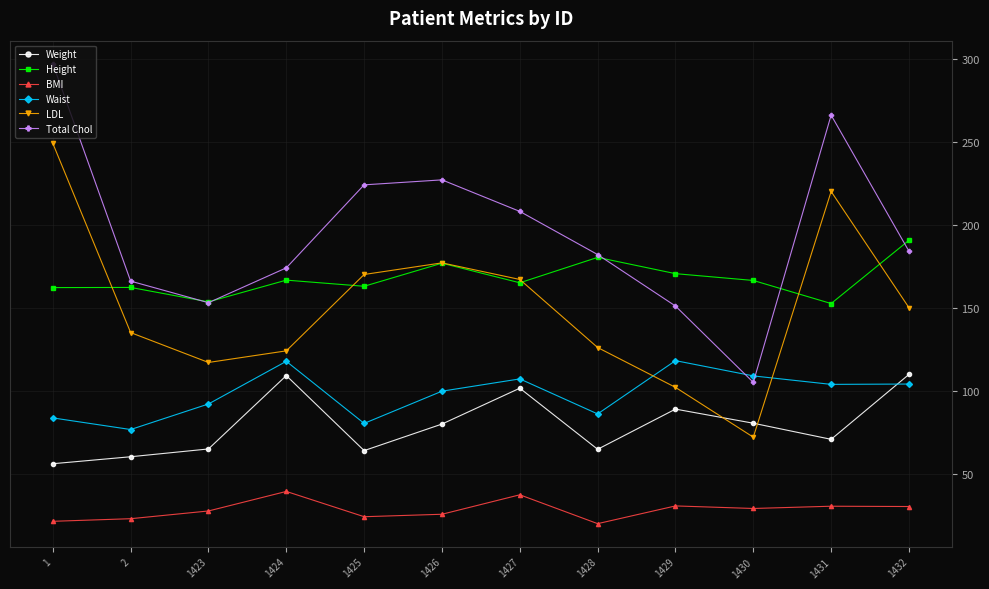

The value of Total Chol at 1423 is 153.0. True or false?

True